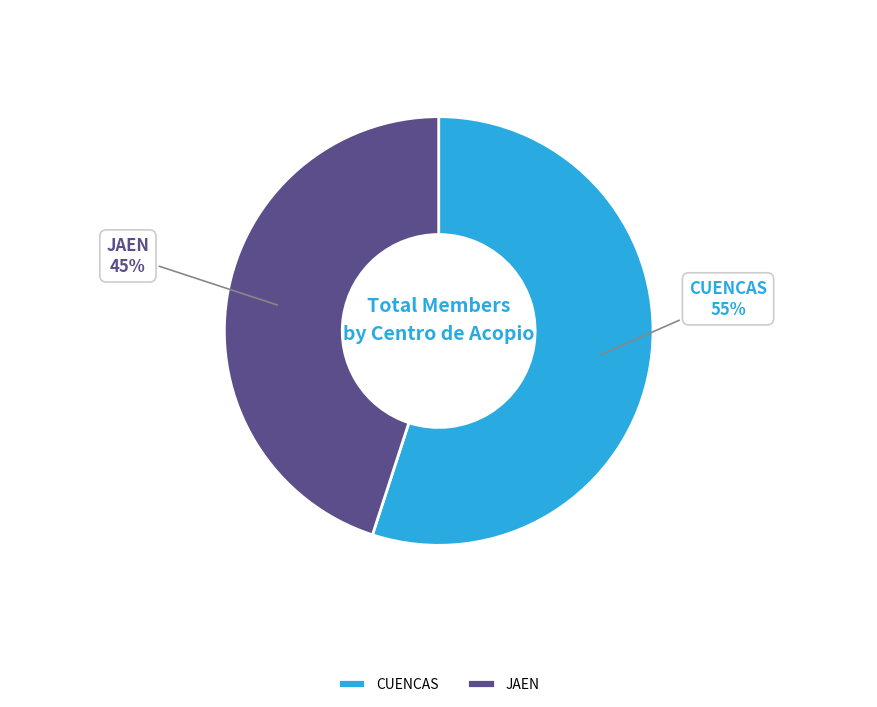

To the nearest percent, what percentage of the pie is JAEN?

45%